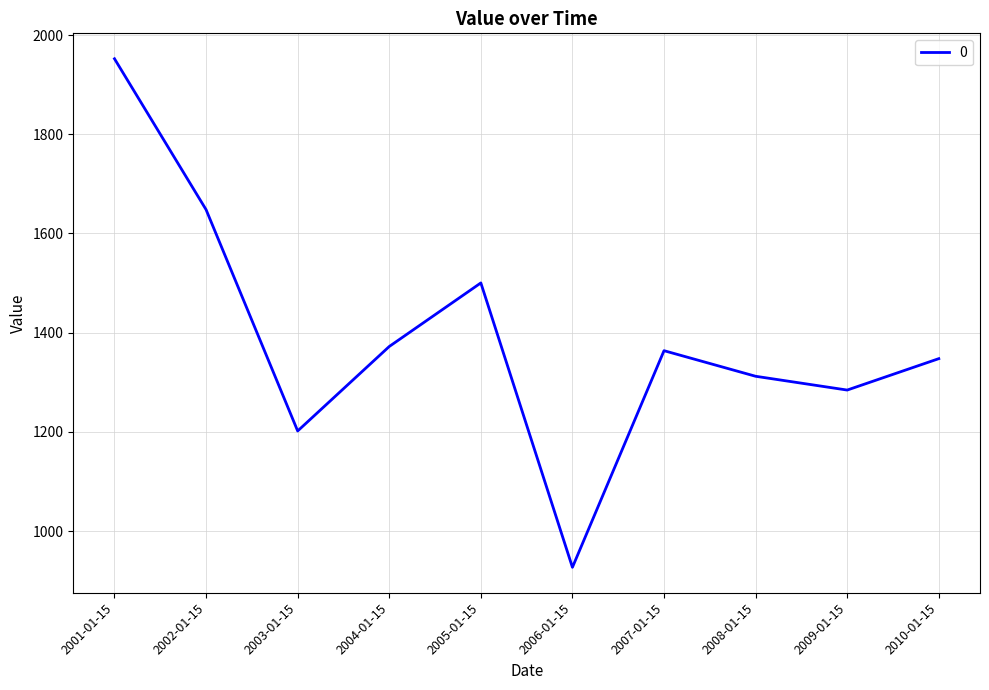

What is the difference between the values at 2003-01-15 and 2001-01-15?

750.3